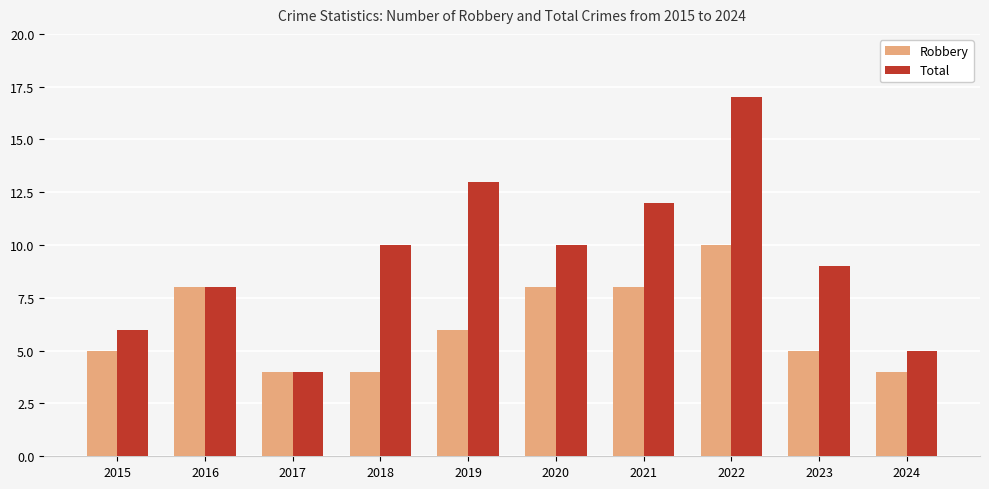

What is the difference between the maximum and minimum values in the Robbery series?

6